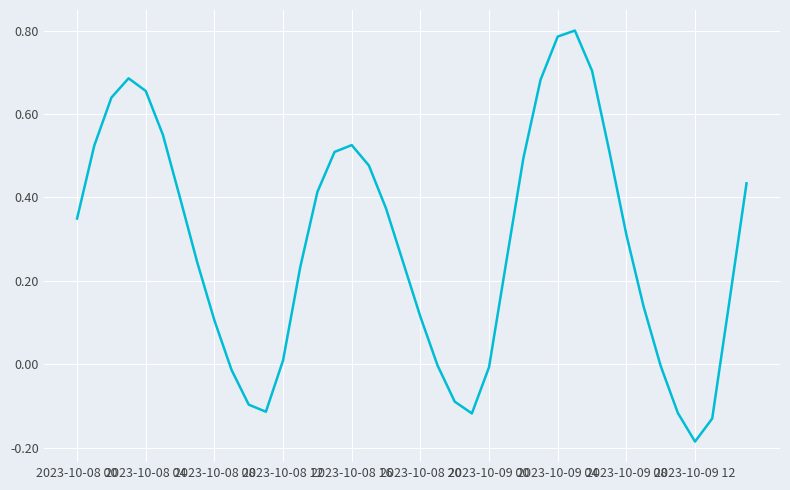

What is the average value?

0.3